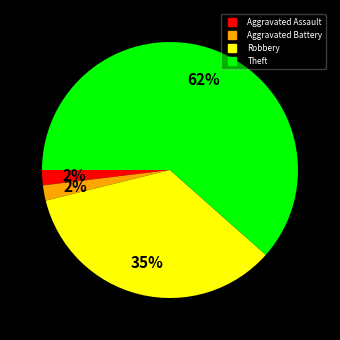

Approximately how many times larger is the value at Theft compared to Robbery?

1.8